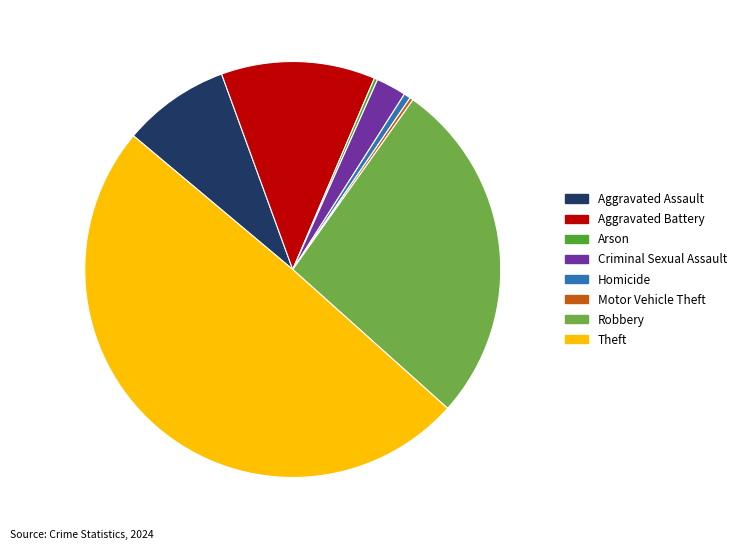

Is it true that Aggravated Battery is 12% of the pie?

True